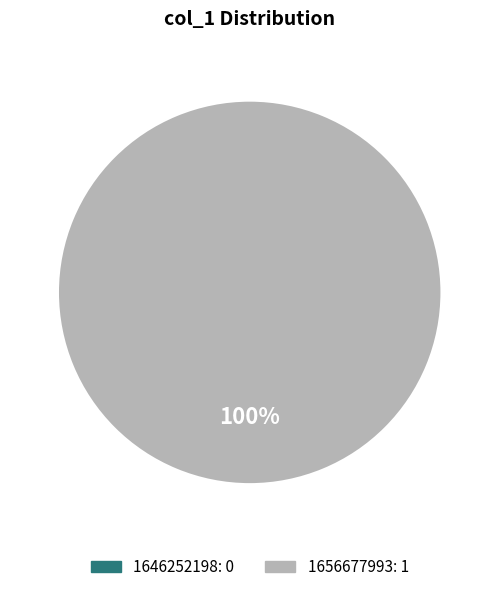

Is it true that 1656677993 is 99% of the pie?

False